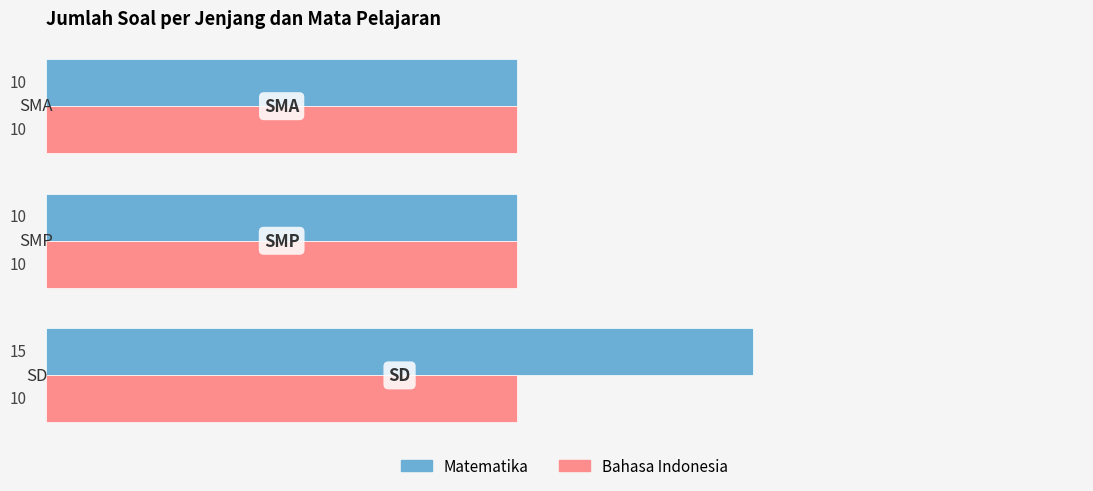

Which series has the largest range (max minus min)?

Matematika